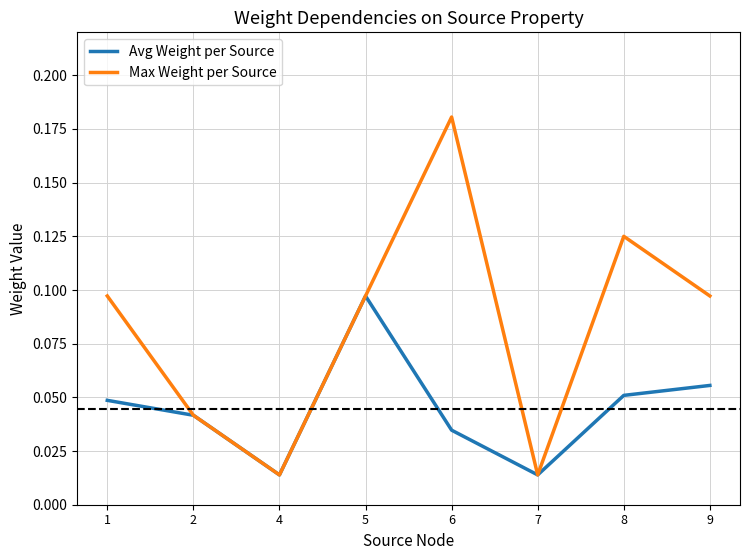

The Avg Weight per Source series shows 0.0 at 9. True or false?

False